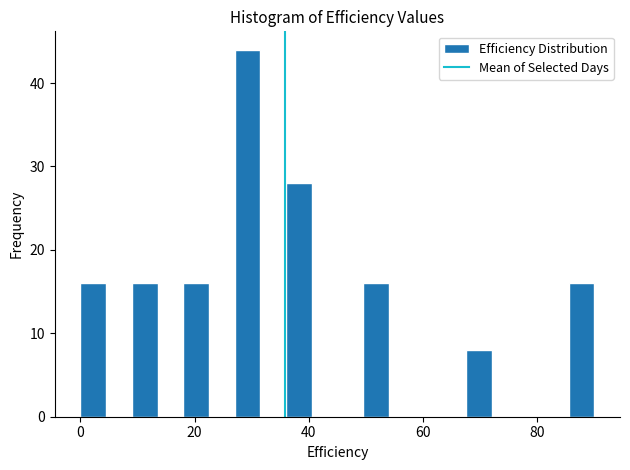

Around what value on the x-axis is the tallest bar? Give the approximate position of its centre, as read against the axis.

30